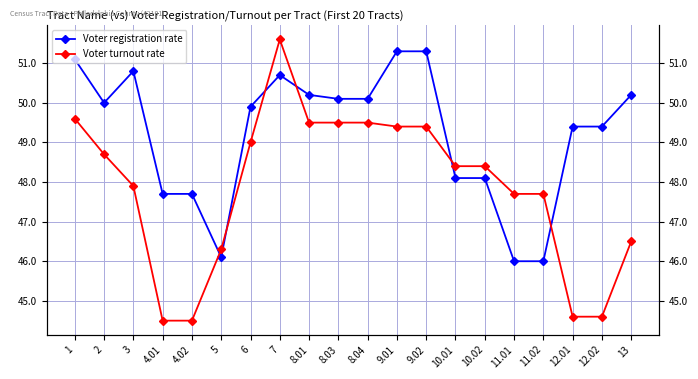

True or false: Voter registration rate has a value of 22.8 at 11.01.

False